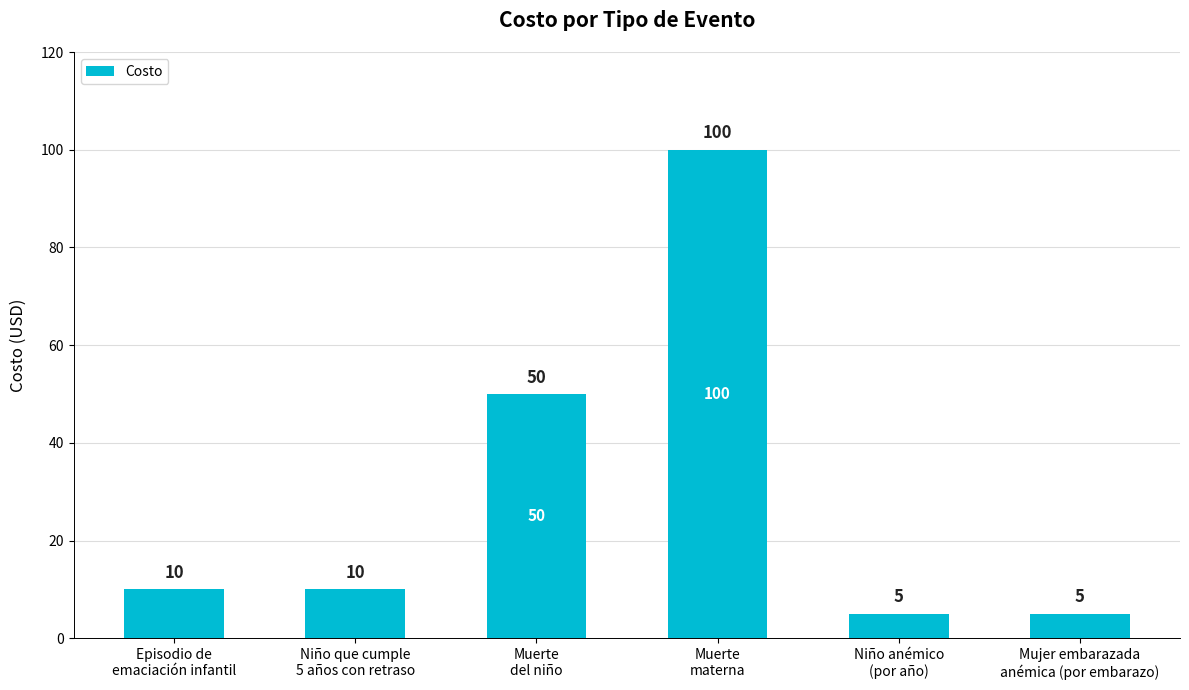

True or false: the data shows 5 at Niño anémico
(por año).

True